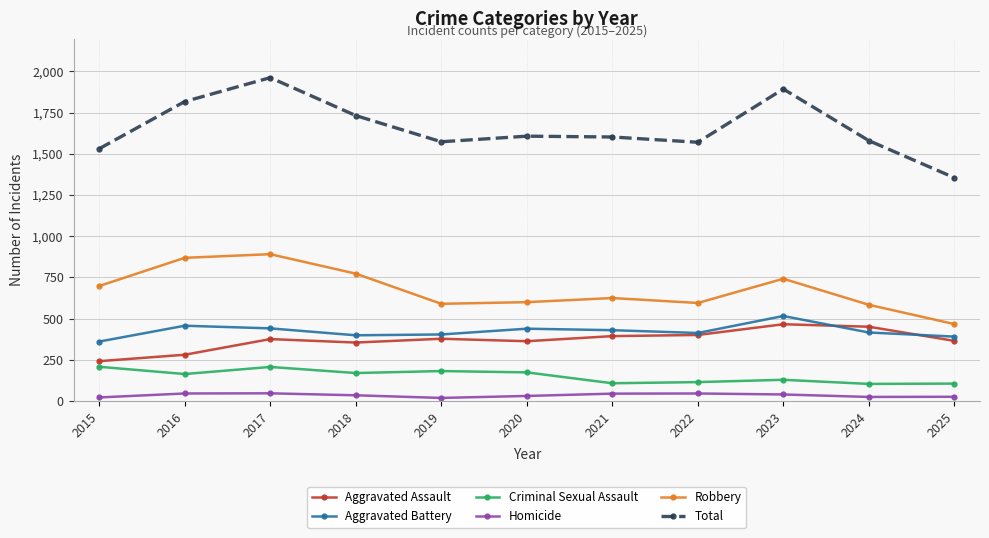

In Robbery, how many points are lower than both neighbors (excluding endpoints)?

2